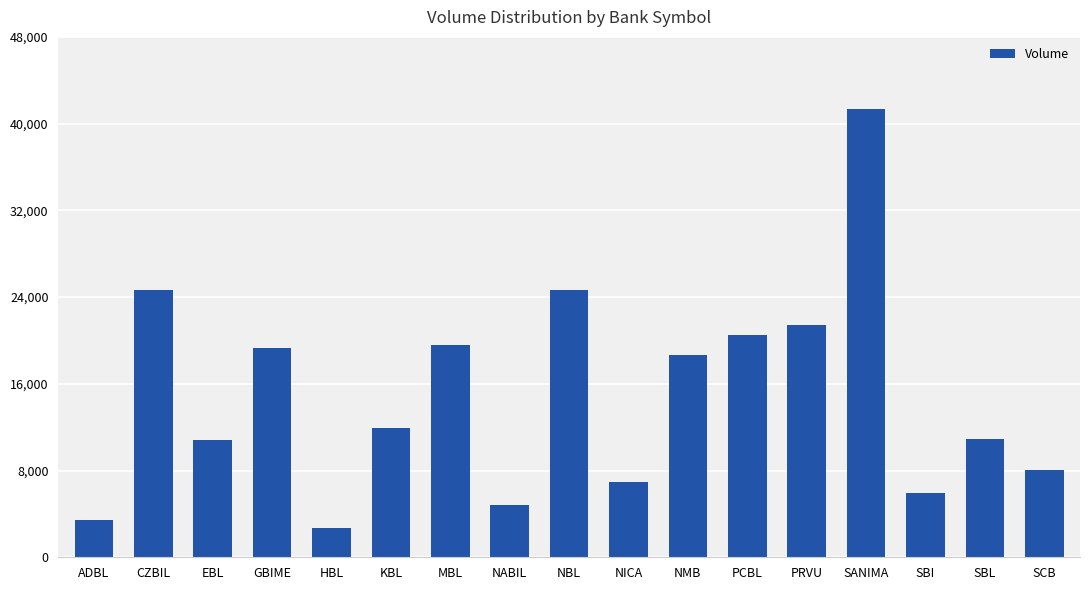

Which category has the highest value across all series?

SANIMA